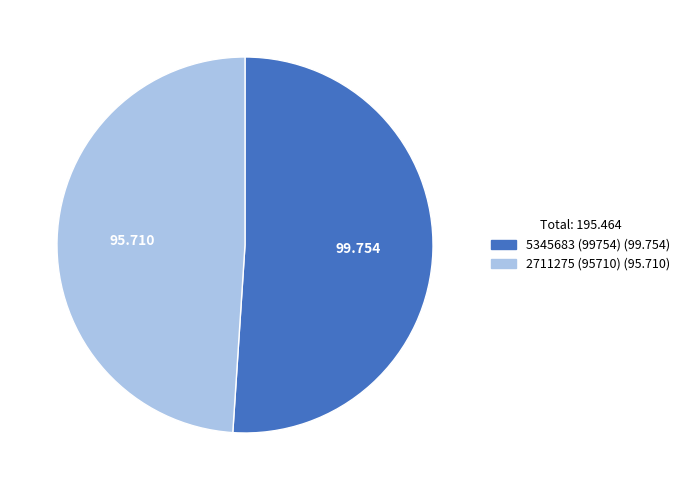

What is the ratio of the value at 2711275 (95710) to the value at 5345683 (99754)?

1.0